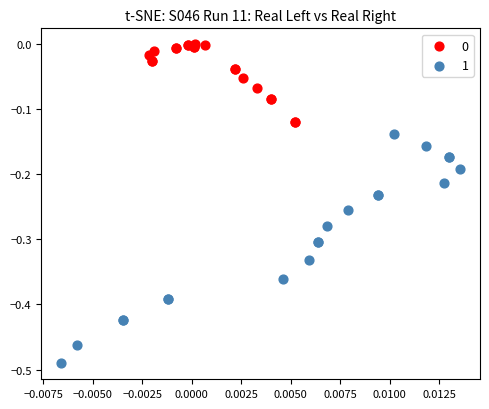

Which series has the largest Y range (max minus min)?

1